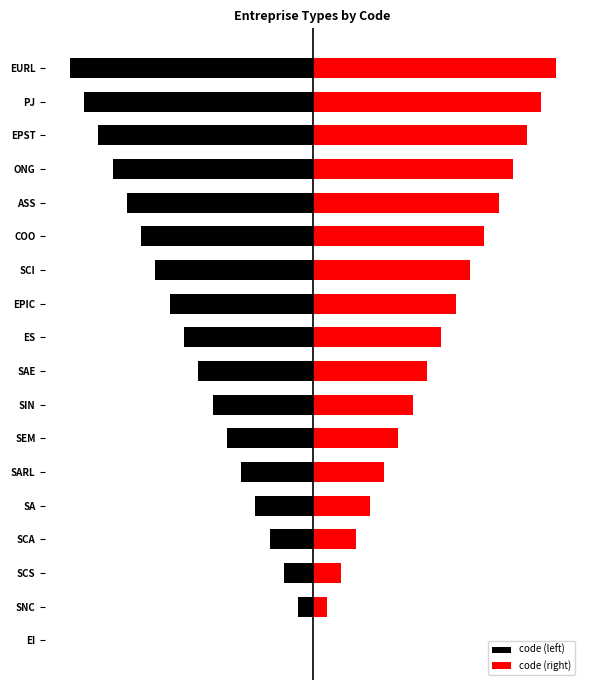

What is the sum of all code (right) values?

153